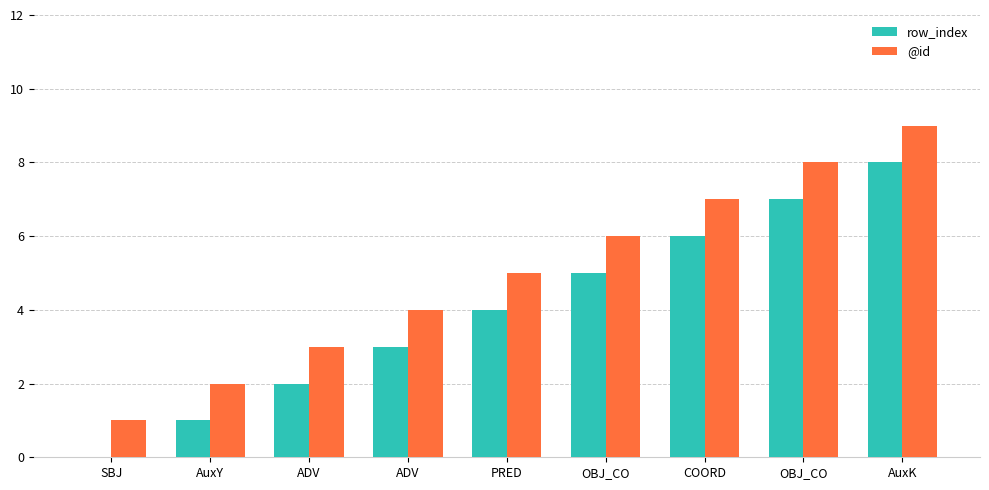

What is the sum of all row_index values?

36